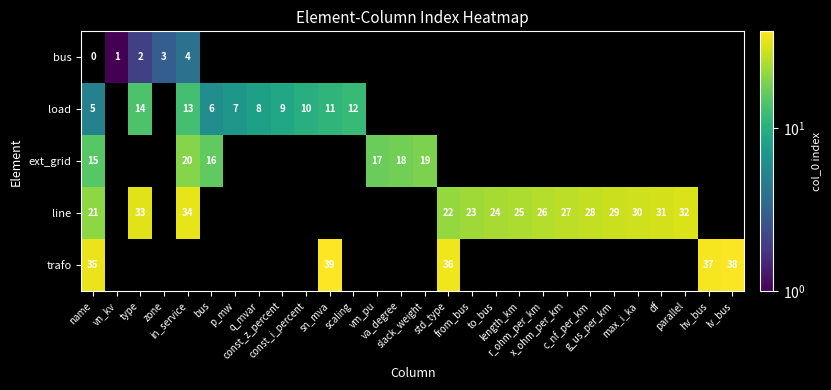

List the series in order of their overall mean, lowest first.

bus, load, ext_grid, line, trafo